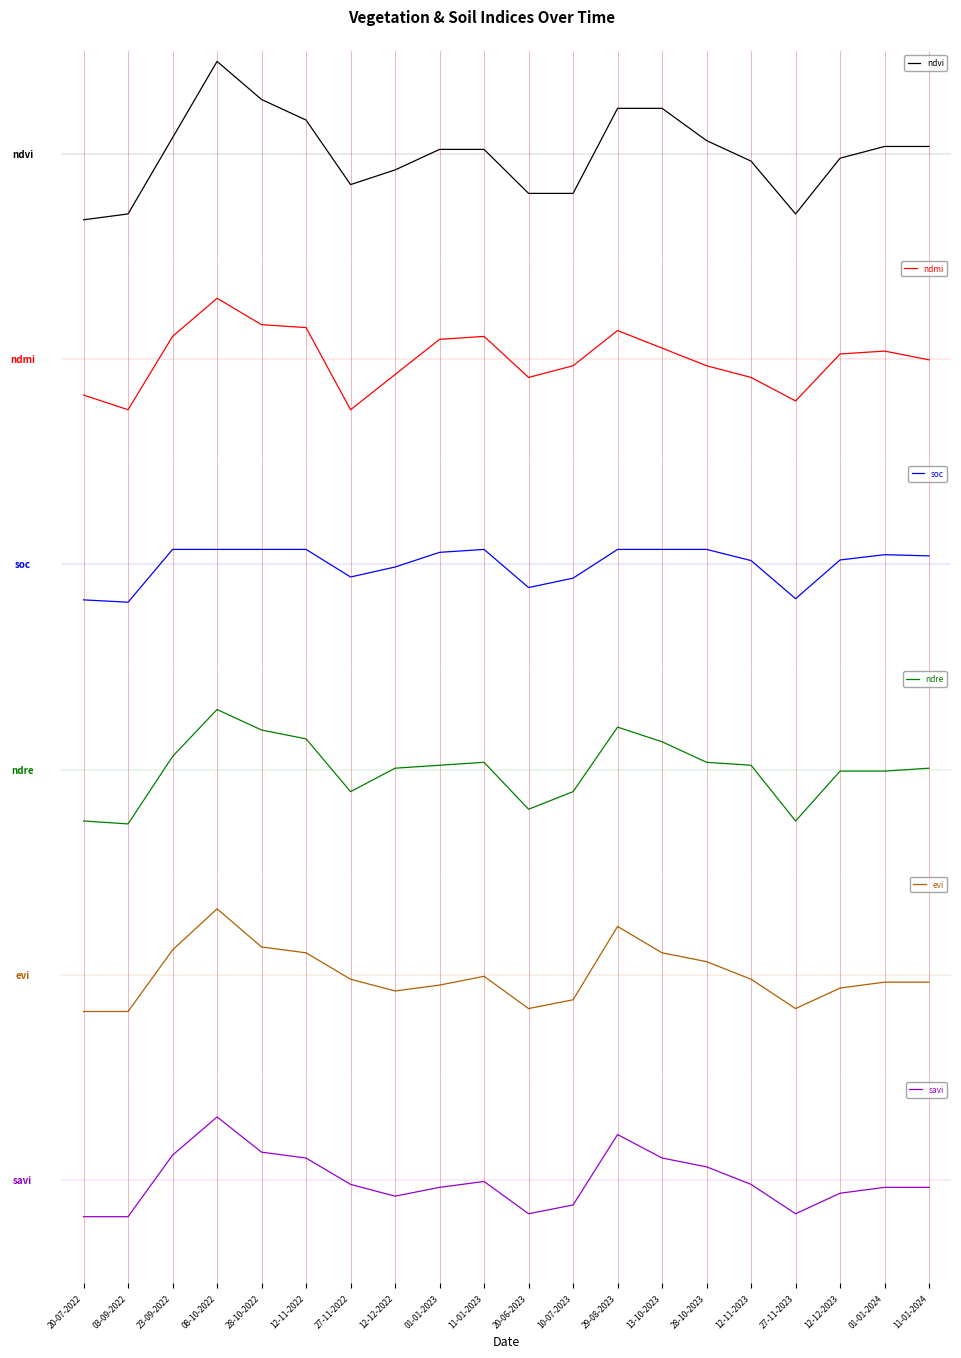

List the labels in order of ndmi value, smallest first.

03-09-2022, 27-11-2022, 27-11-2023, 20-07-2022, 20-06-2023, 12-11-2023, 12-12-2022, 10-07-2023, 28-10-2023, 11-01-2024, 12-12-2023, 01-01-2024, 13-10-2023, 01-01-2023, 23-09-2022, 11-01-2023, 29-08-2023, 12-11-2022, 28-10-2022, 08-10-2022